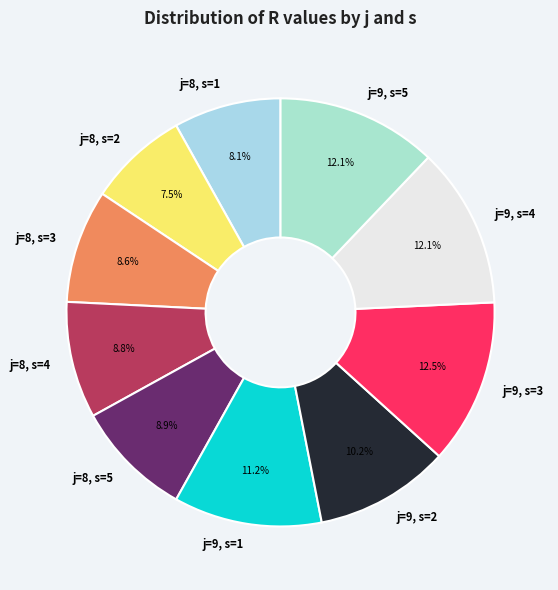

To the nearest percent, what is the combined percentage of j=8, s=1 and j=8, s=2?

16%